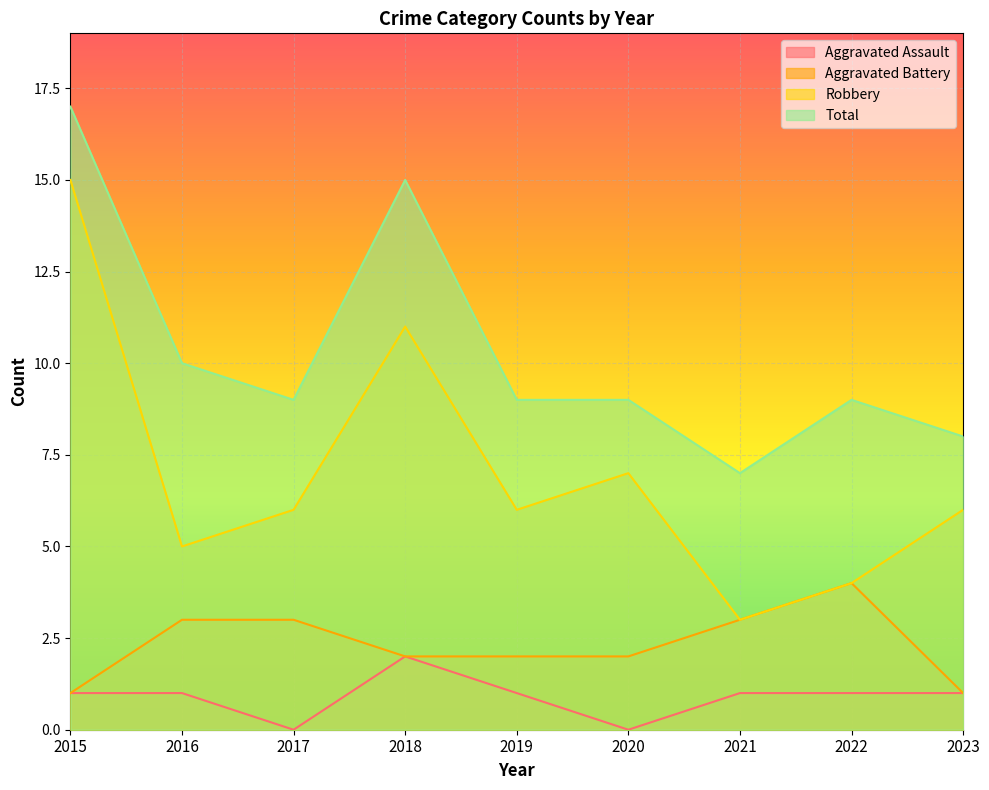

How many lines are shown in the chart?

4